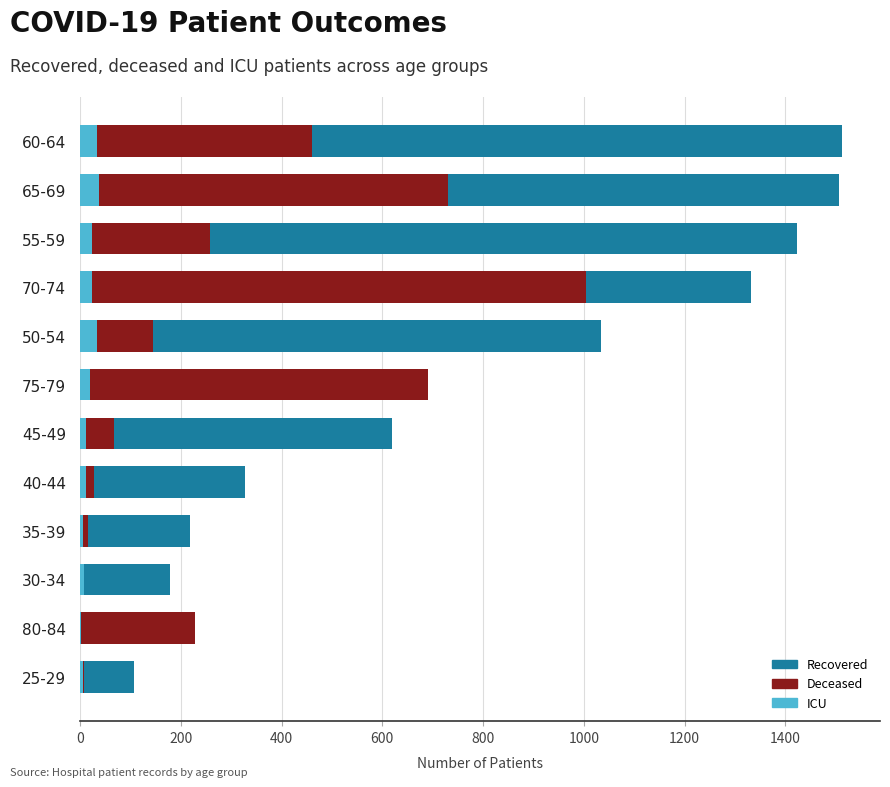

List the series in order of their peak value, highest first.

recovered_patients, deceased_patients, patients_in_icu